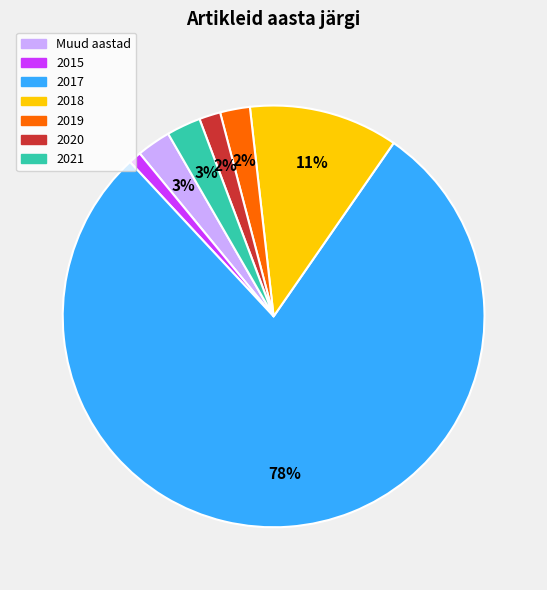

Is there any slice that represents more than half of the pie?

Yes